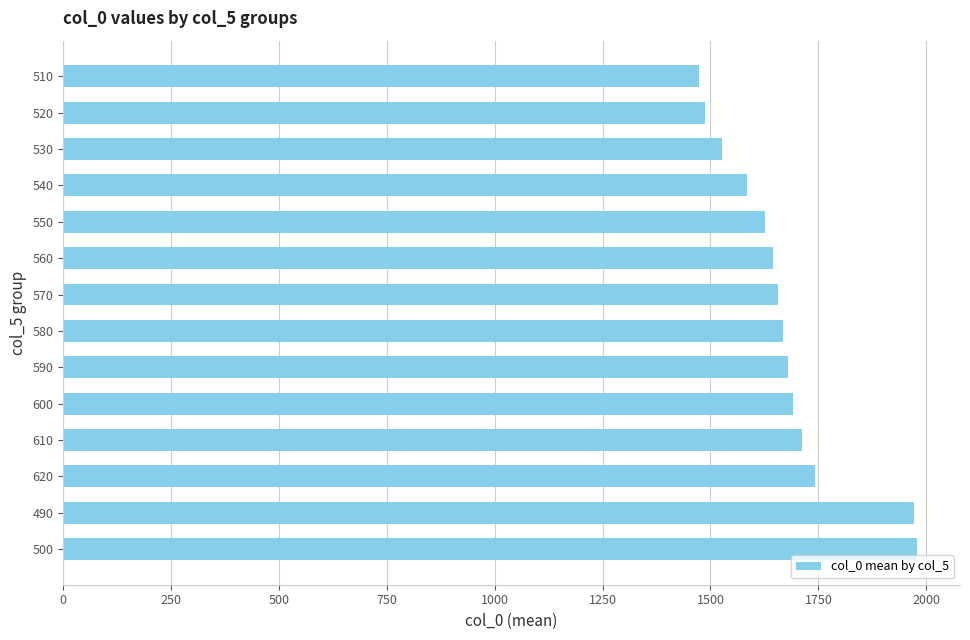

Is it true that the value at 580 is 2803.2?

False